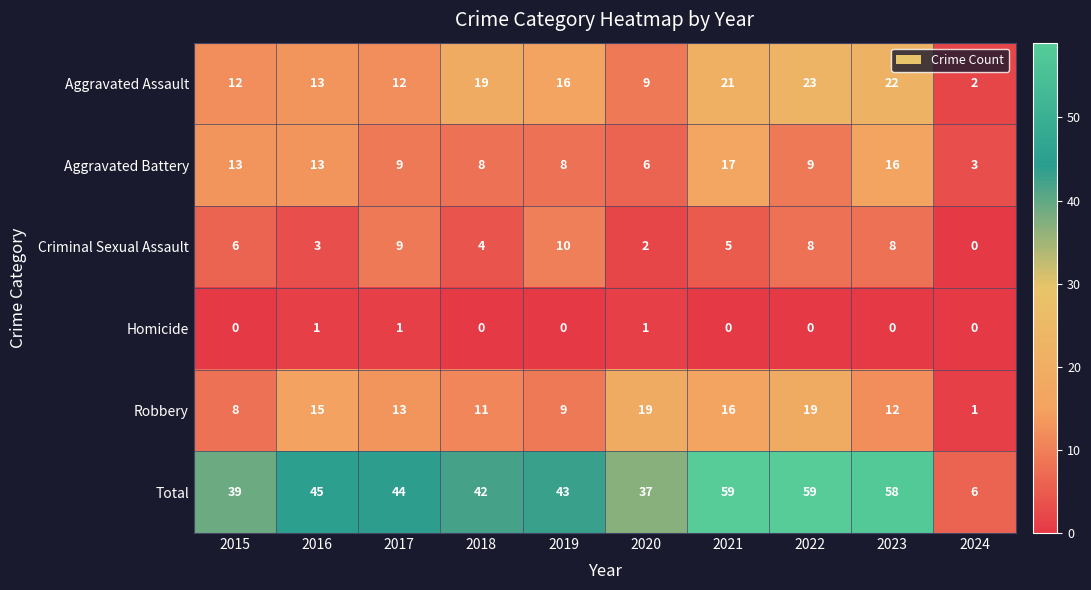

What is the sum of all Homicide values?

3